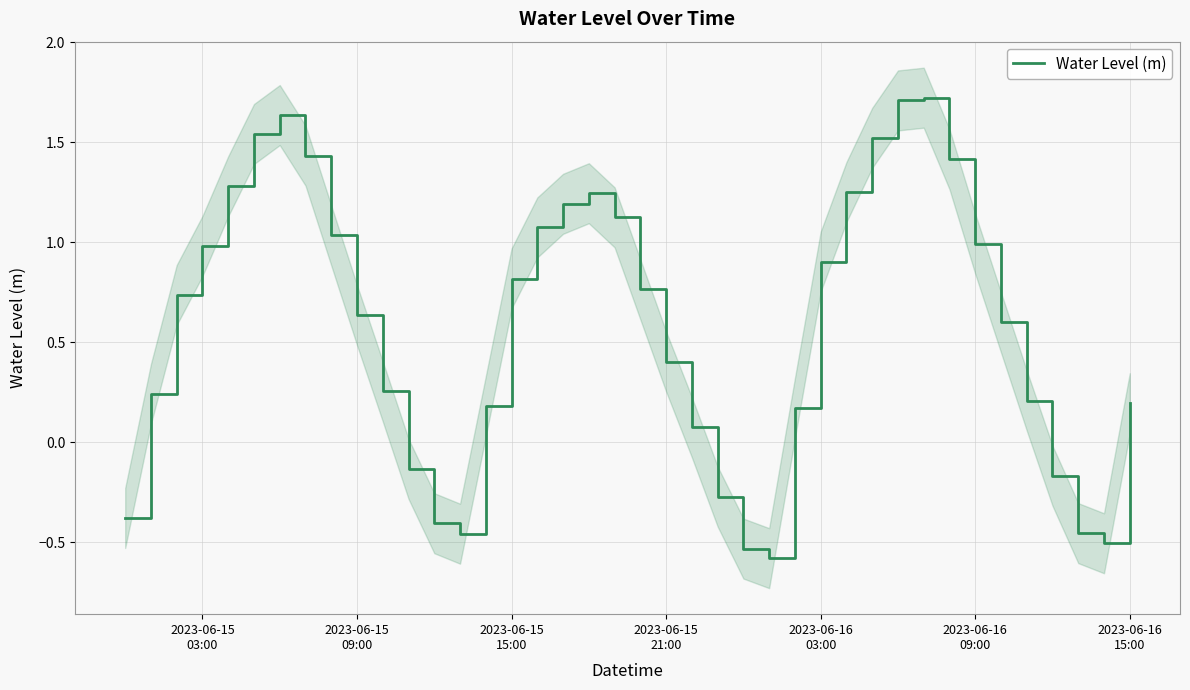

What is the lowest value of the Water Level (m) series?

-0.6